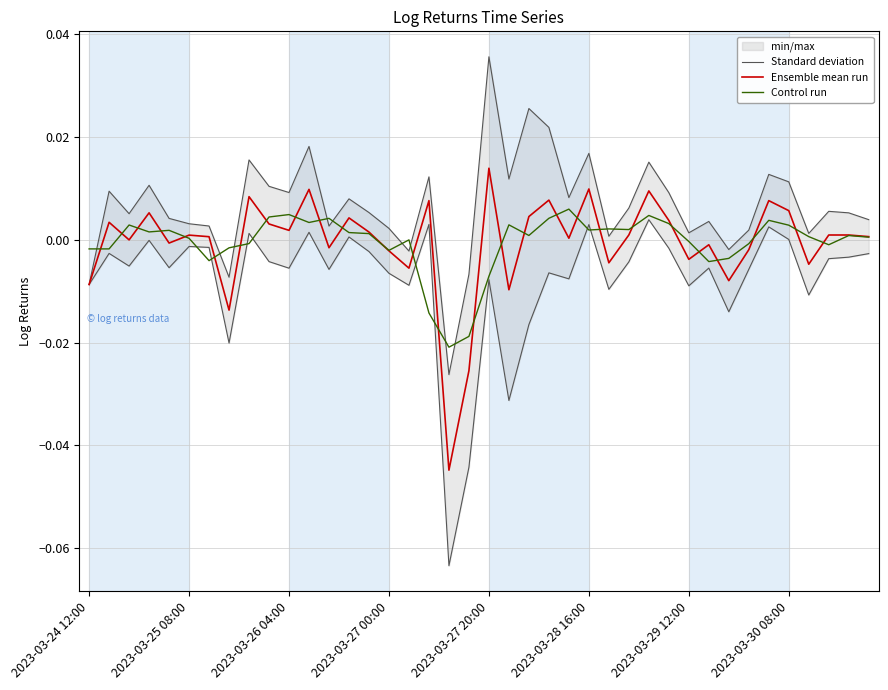

What are all the series names shown in the legend?

Standard deviation, Ensemble mean run, Control run